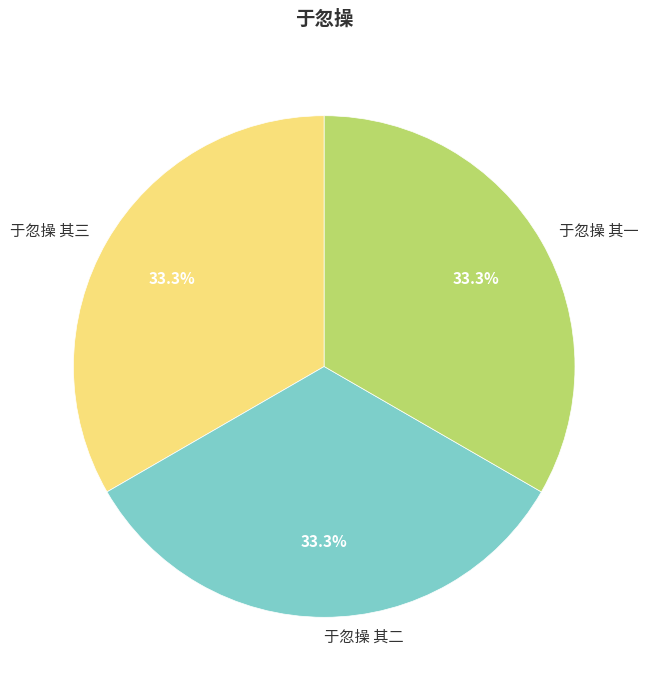

Approximately how many times larger is the value at 于忽操 其一 compared to 于忽操 其二?

1.0